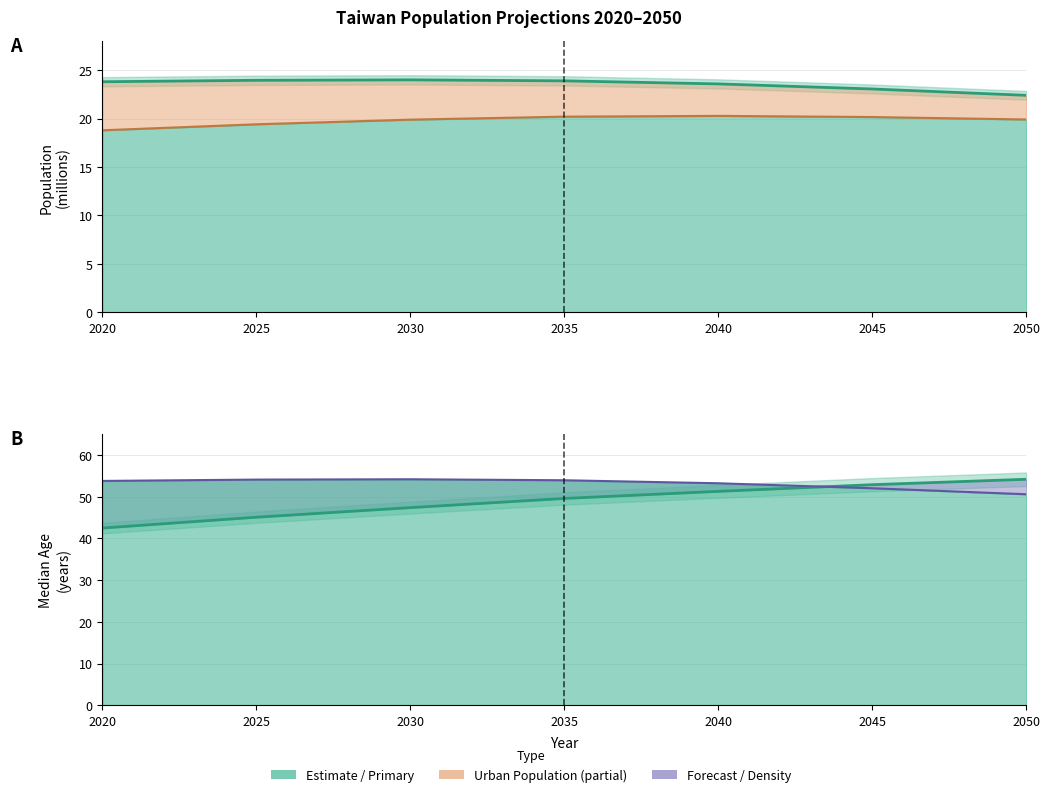

List the labels in order of Population value, largest first.

2030, 2025, 2035, 2020, 2040, 2045, 2050